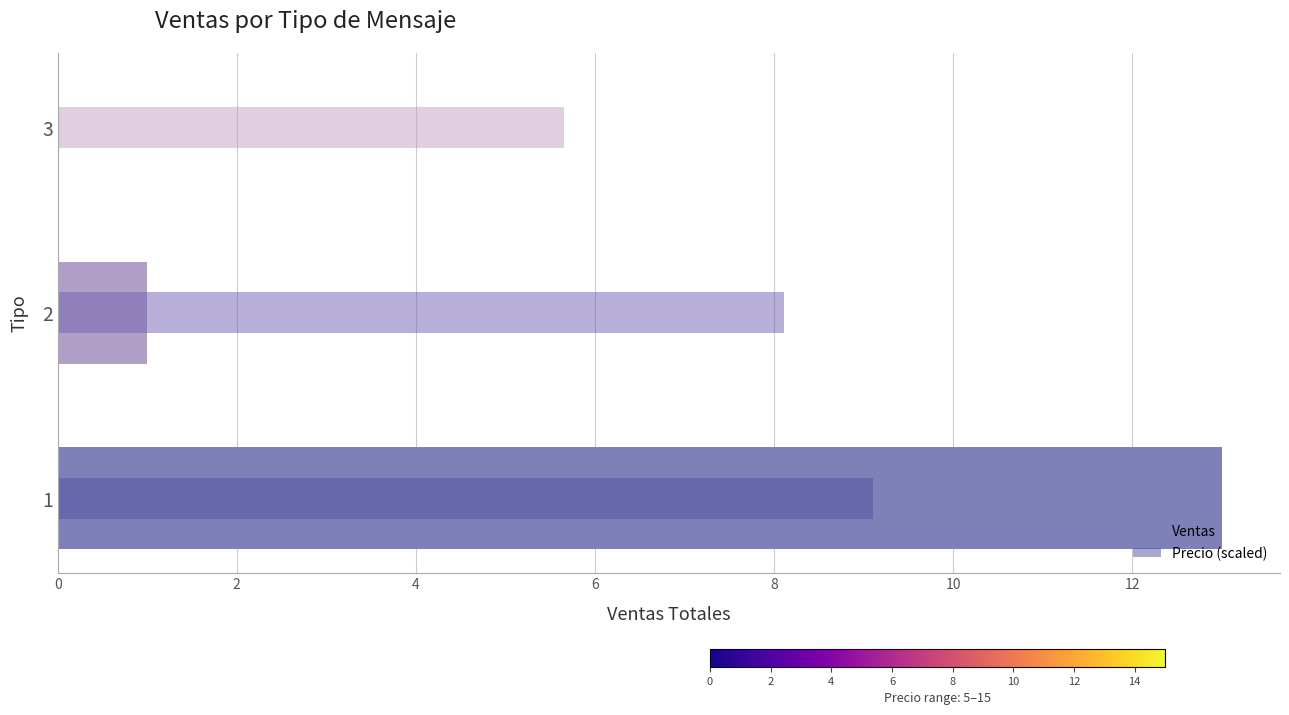

How many groups of bars are there?

3